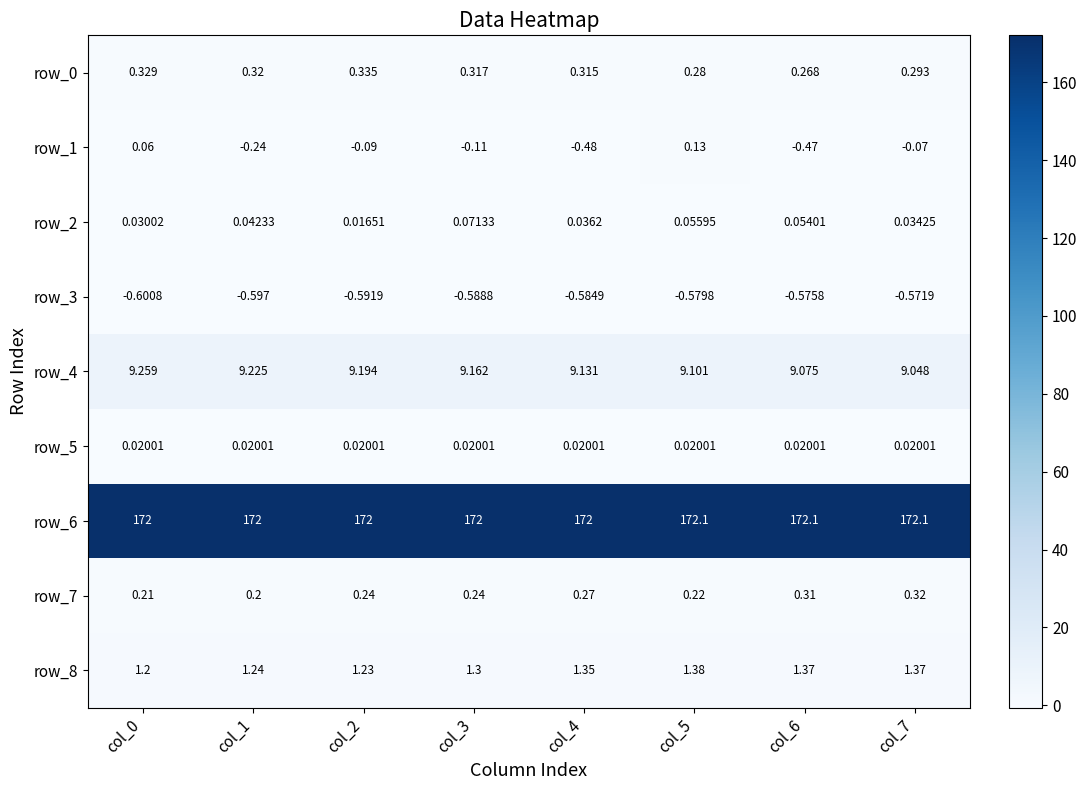

Is the value of row_7 at col_1 greater than the value of row_1 at col_4?

Yes